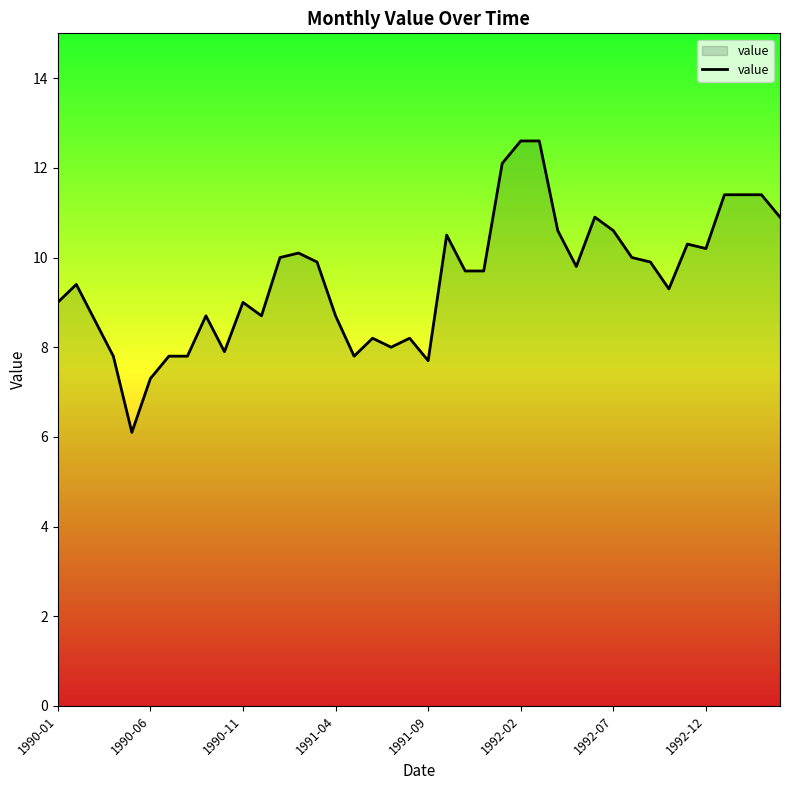

How many categories are shown in the chart?

40